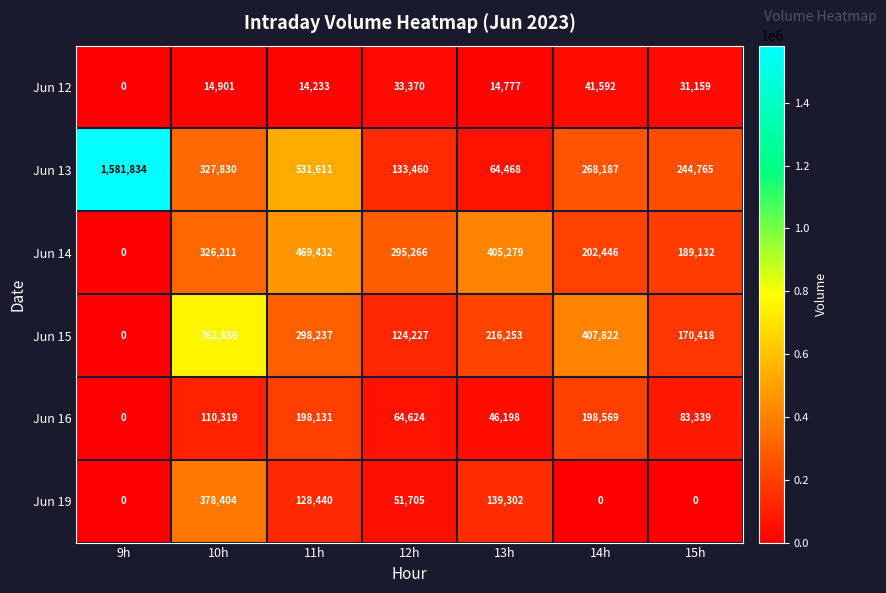

What is the spread (max minus min) of values at 15h?

244765